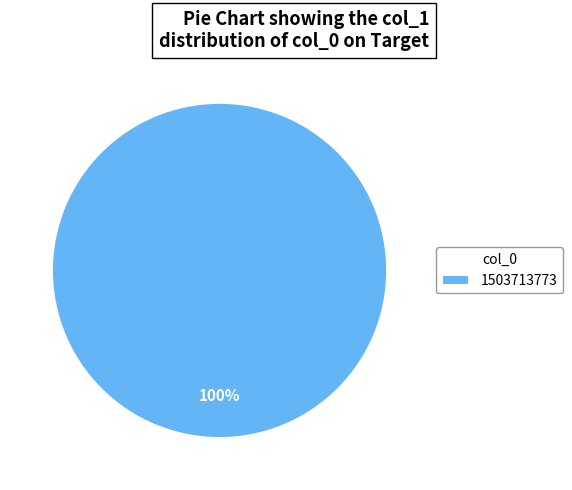

Rank the categories by value from highest to lowest.

1503713773